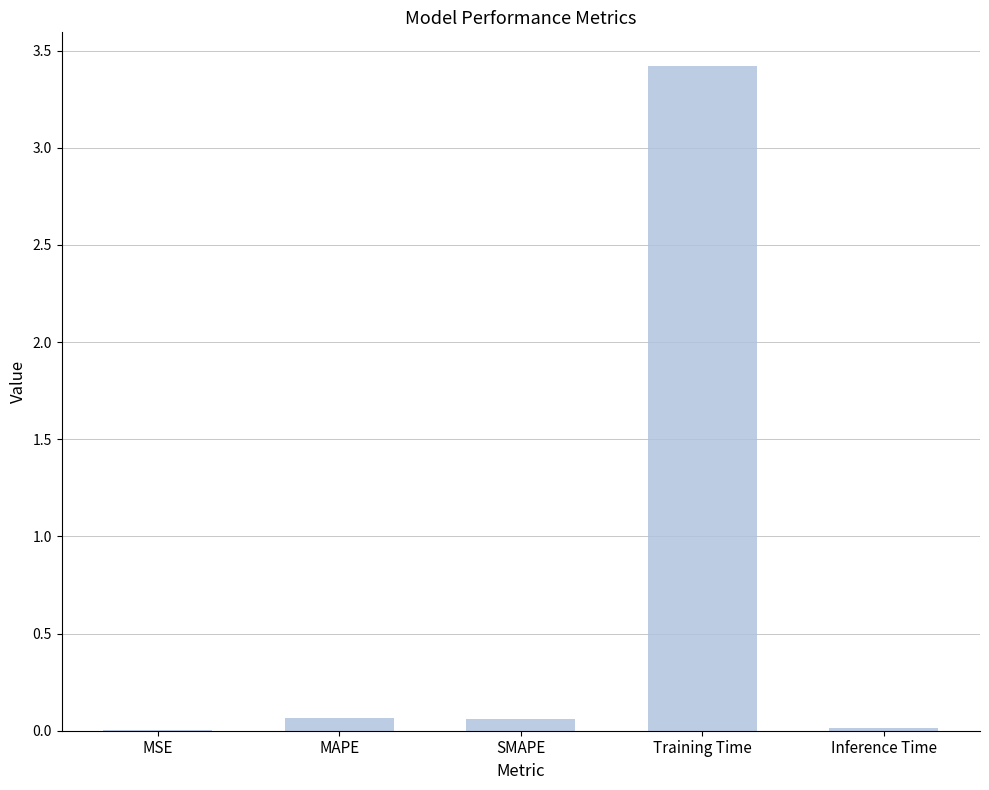

The chart shows a value of 0.0 at MSE. True or false?

True